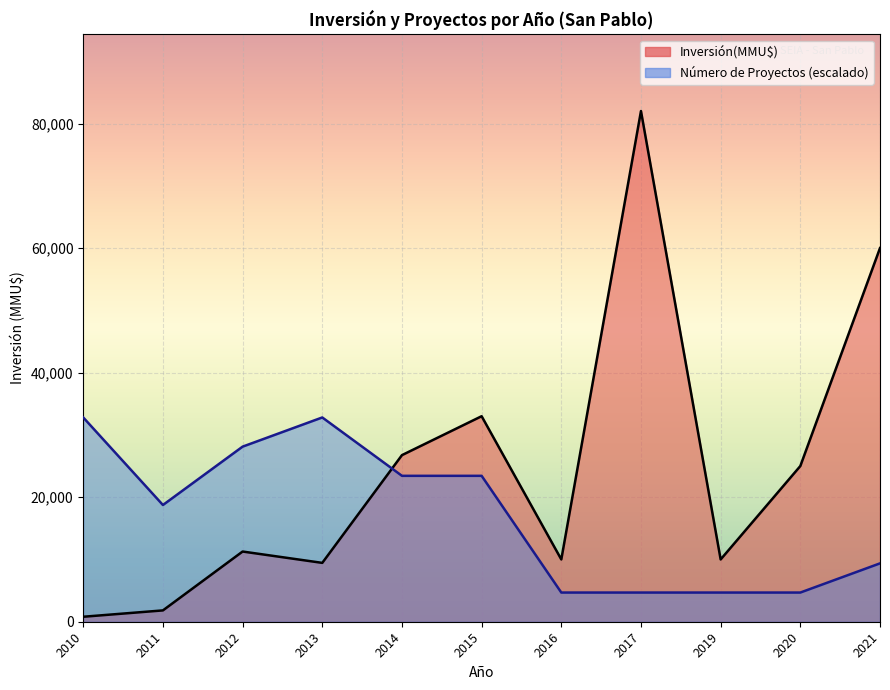

True or false: Count has a value of 0 at 2014.

False